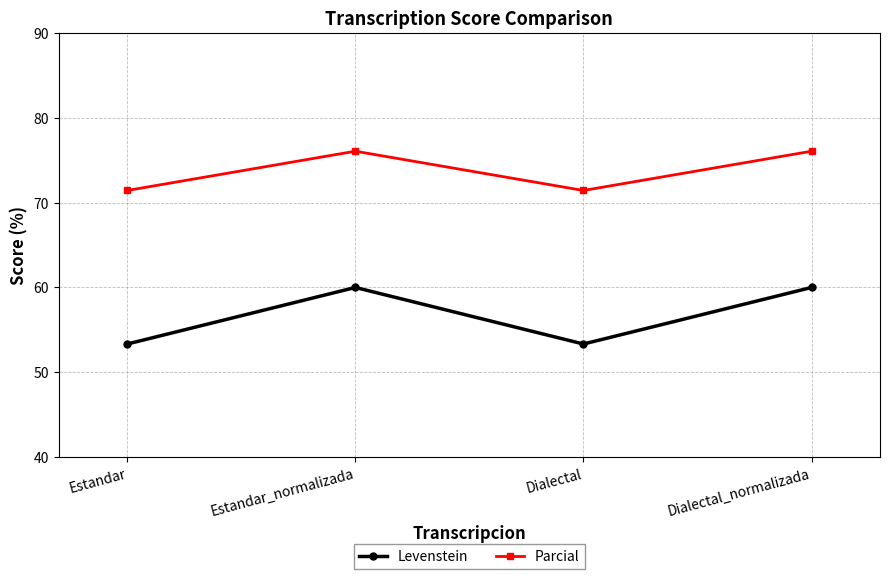

What is the minimum value for Levenstein?

53.3